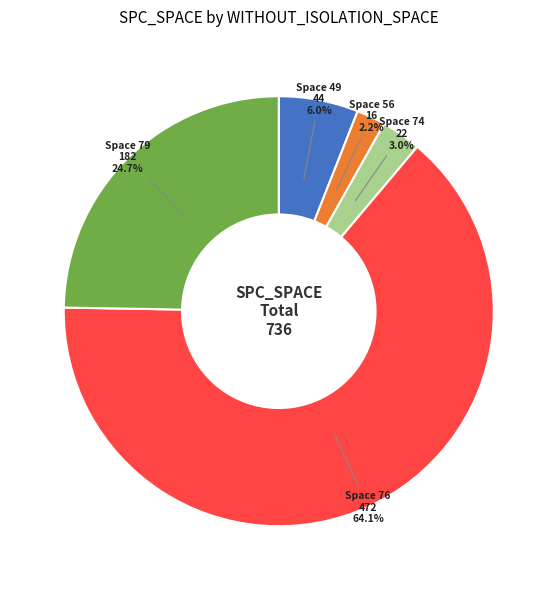

What is the ratio of the value at Space 76 to the value at Space 49?

10.7